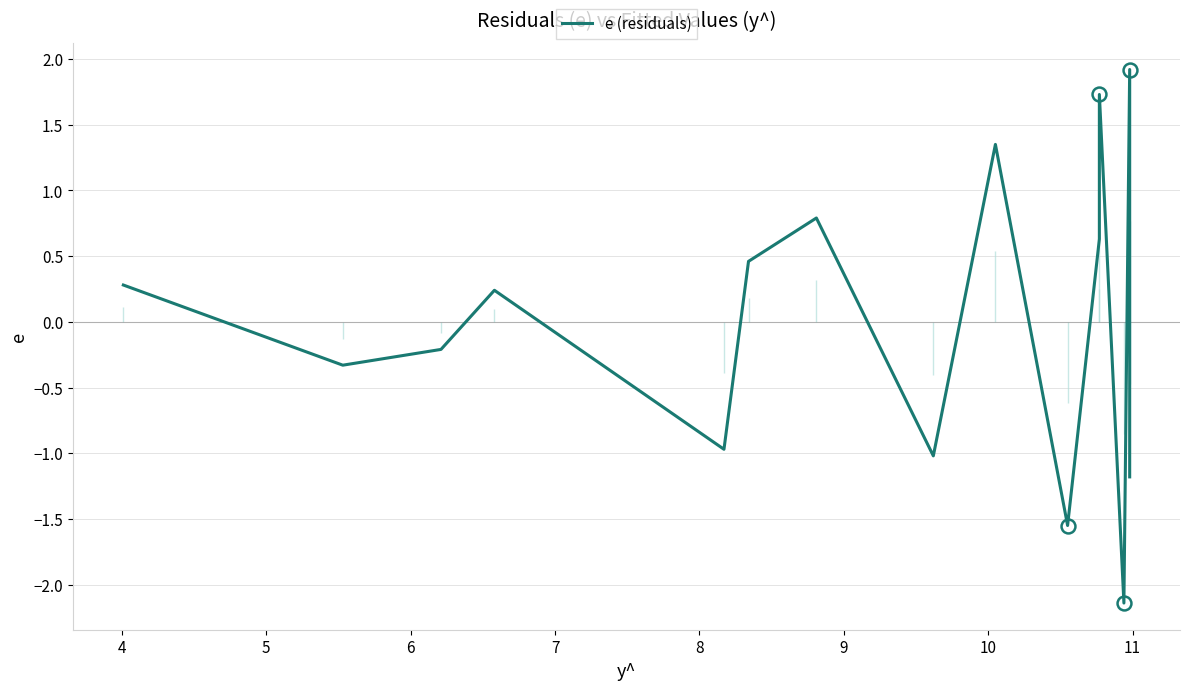

What is the value of the 5th point from the left?

-1.0